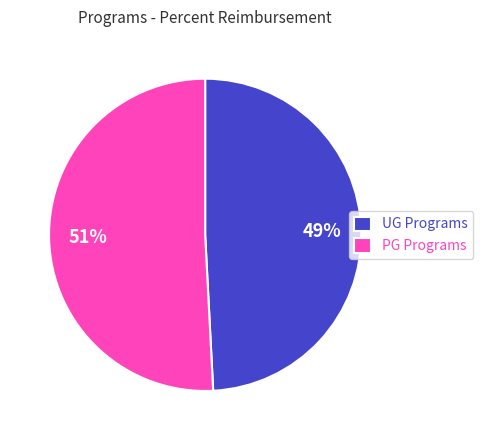

Is there a majority slice in this chart?

Yes